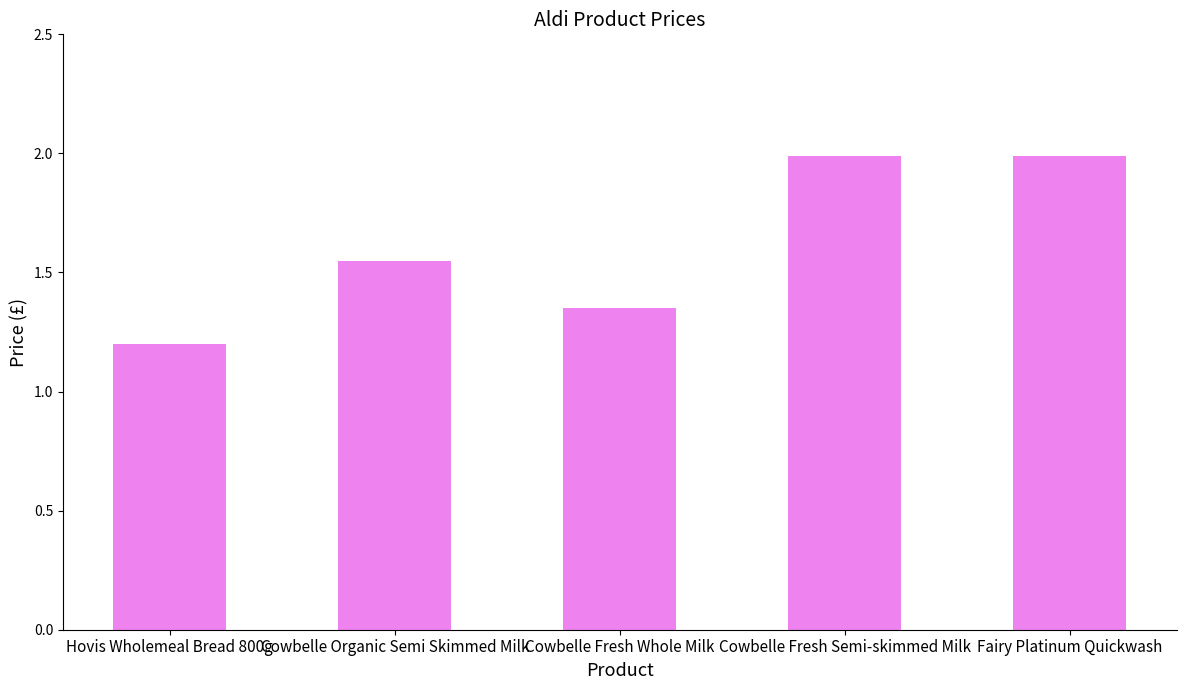

What is the difference between the maximum and minimum values?

0.8